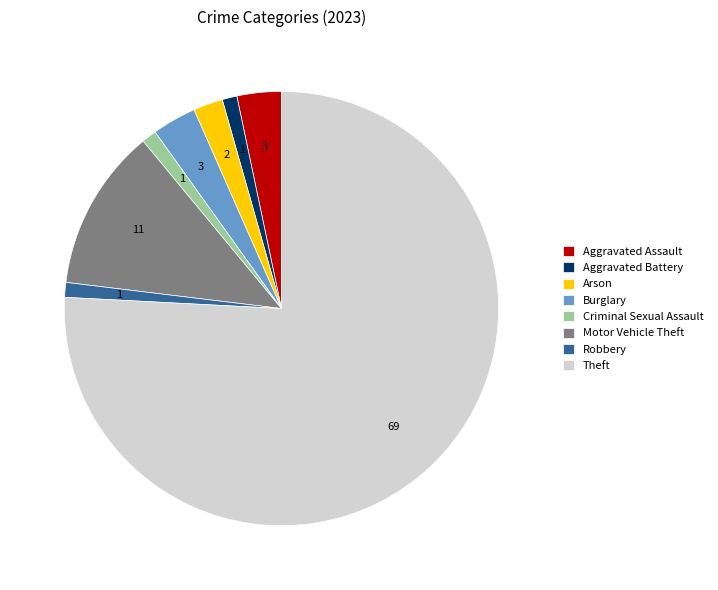

Is the sum of Robbery and Criminal Sexual Assault greater than half?

No